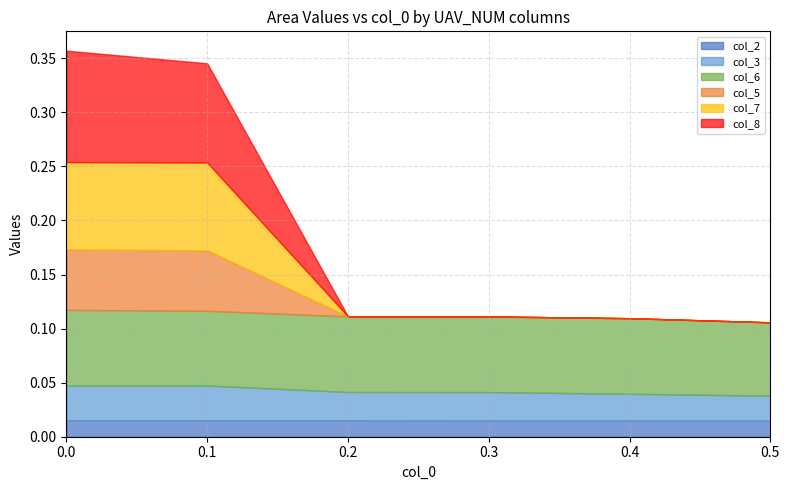

Between 0.3 and 0.4, which series saw the biggest shift?

col_3